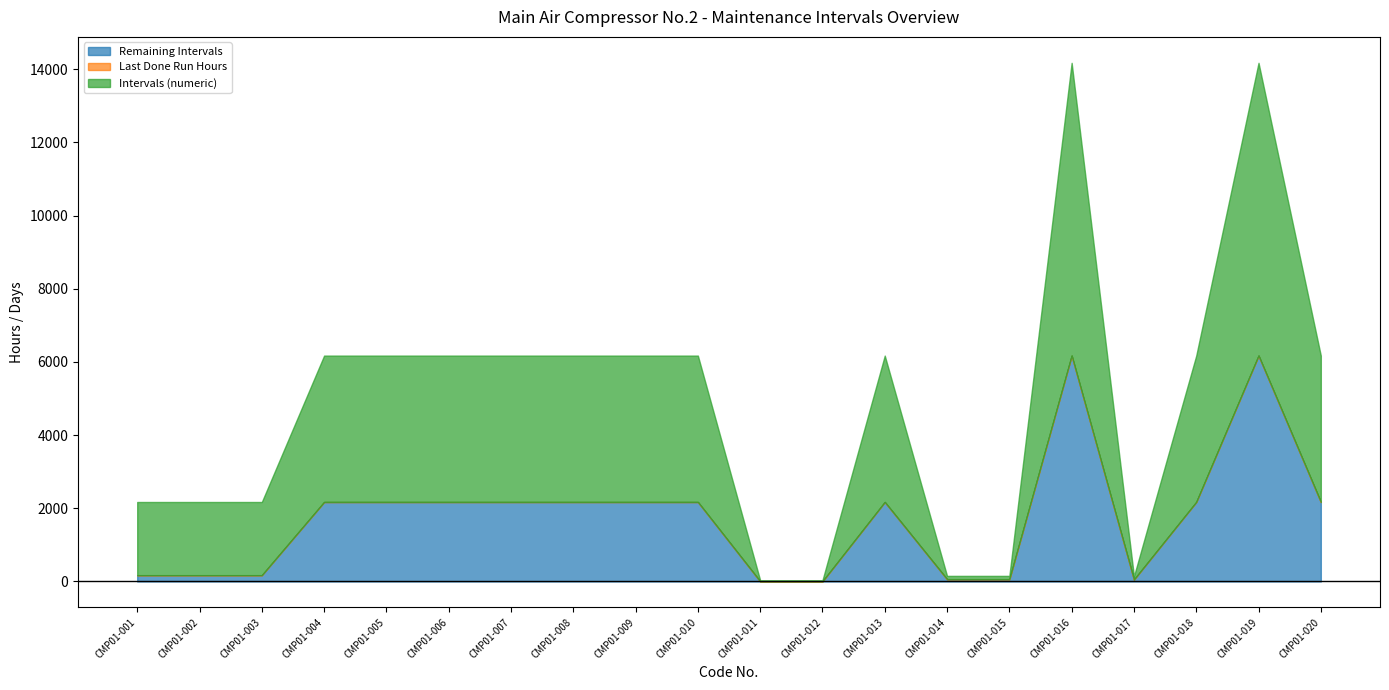

Reading left to right, list all the values displayed in this chart.

Remaining Intervals: CMP01-001=172	CMP01-002=172	CMP01-003=172	CMP01-004=2172	CMP01-005=2172	CMP01-006=2172	CMP01-007=2172	CMP01-008=2172	CMP01-009=2172	CMP01-010=2172	CMP01-011=4	CMP01-012=4	CMP01-013=2172	CMP01-014=63	CMP01-015=63	CMP01-016=6172	CMP01-017=53	CMP01-018=2172	CMP01-019=6172	CMP01-020=2172
Last Done Run Hours: CMP01-001=0	CMP01-002=0	CMP01-003=0	CMP01-004=0	CMP01-005=0	CMP01-006=0	CMP01-007=0	CMP01-008=0	CMP01-009=0	CMP01-010=0	CMP01-011=0	CMP01-012=0	CMP01-013=0	CMP01-014=0	CMP01-015=0	CMP01-016=0	CMP01-017=0	CMP01-018=0	CMP01-019=0	CMP01-020=0
Intervals (numeric): CMP01-001=2000	CMP01-002=2000	CMP01-003=2000	CMP01-004=4000	CMP01-005=4000	CMP01-006=4000	CMP01-007=4000	CMP01-008=4000	CMP01-009=4000	CMP01-010=4000	CMP01-011=30	CMP01-012=30	CMP01-013=4000	CMP01-014=90	CMP01-015=90	CMP01-016=8000	CMP01-017=90	CMP01-018=4000	CMP01-019=8000	CMP01-020=4000